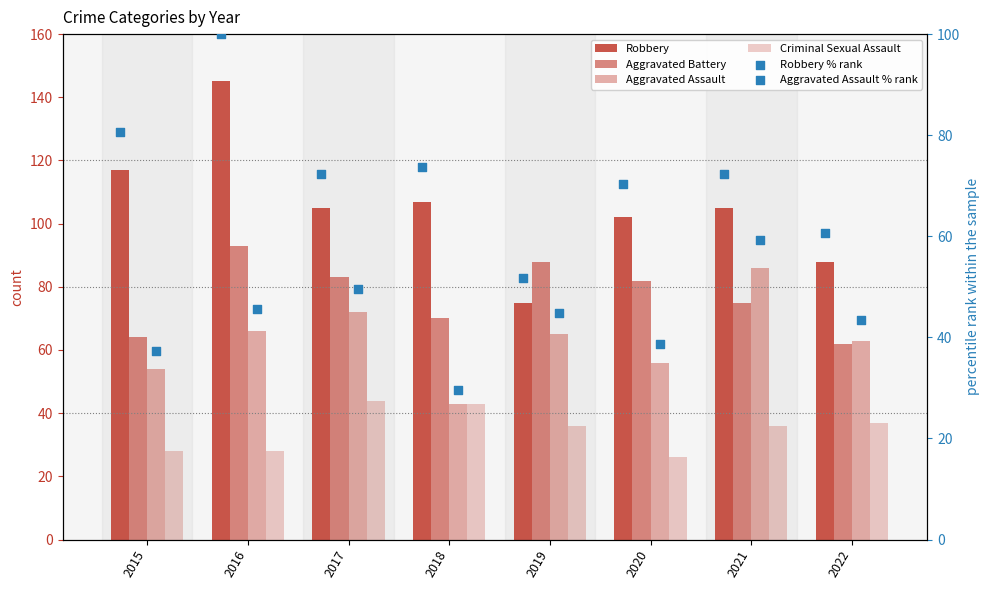

At how many categories does at least one series exceed 62?

8